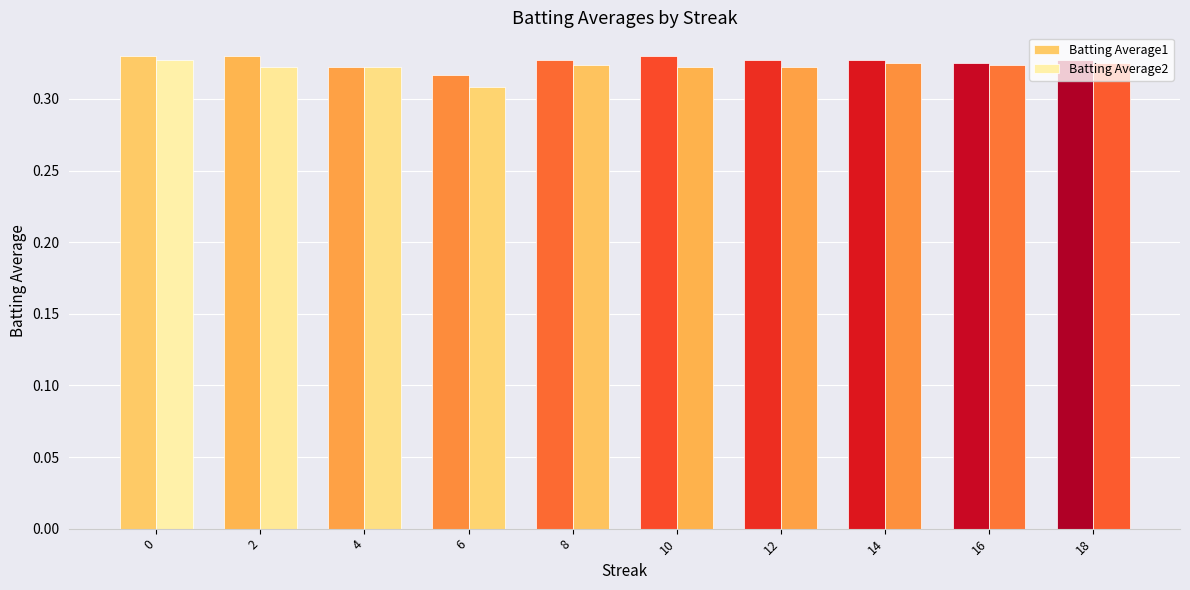

Are the bars horizontal?

No